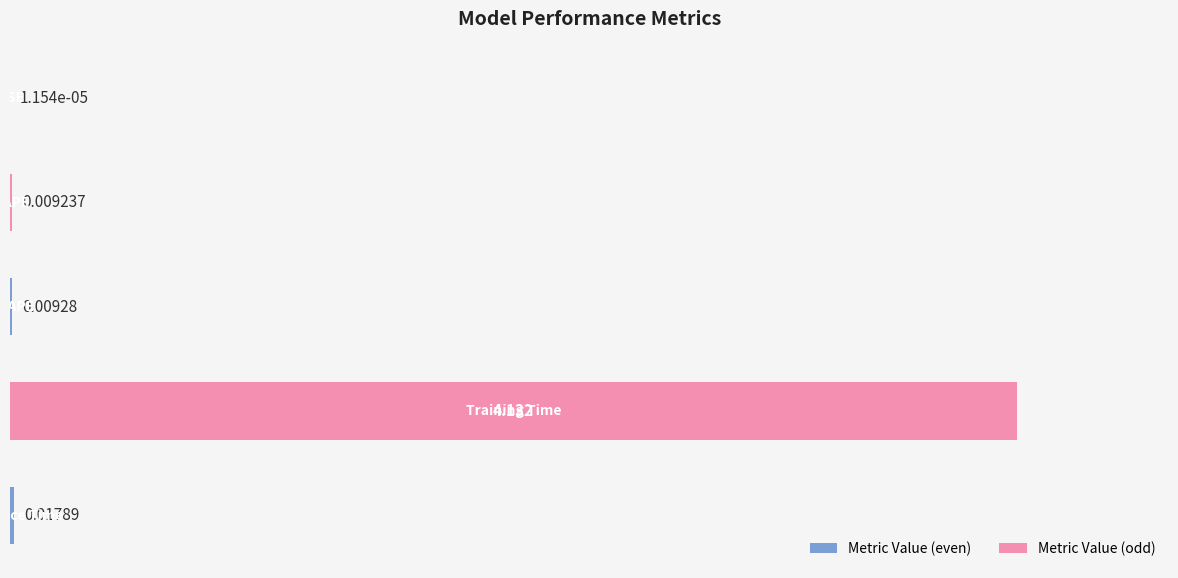

How many data points does each series have?

5